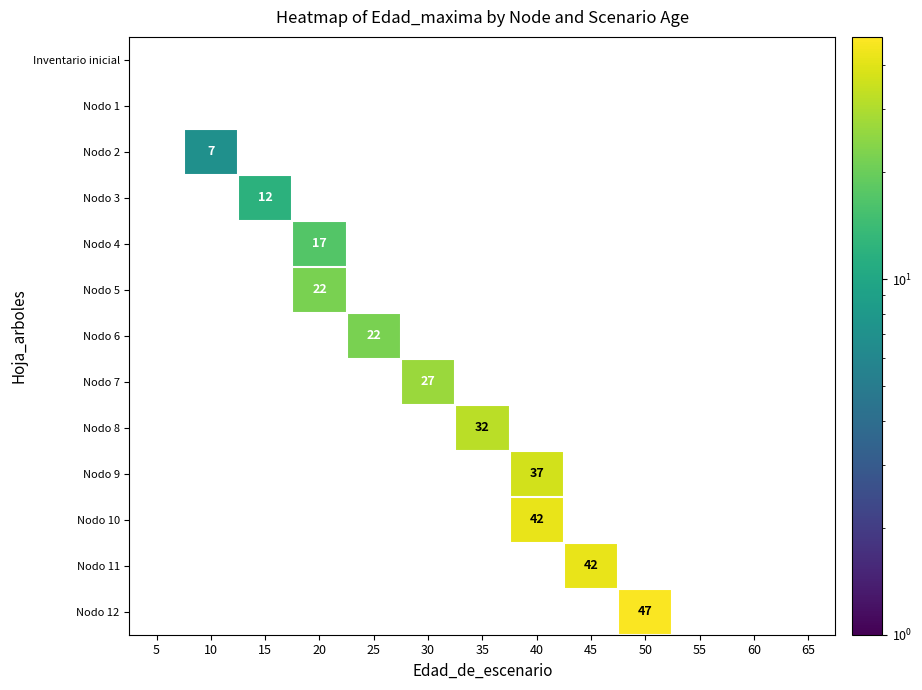

What is the maximum value shown in the chart?

47